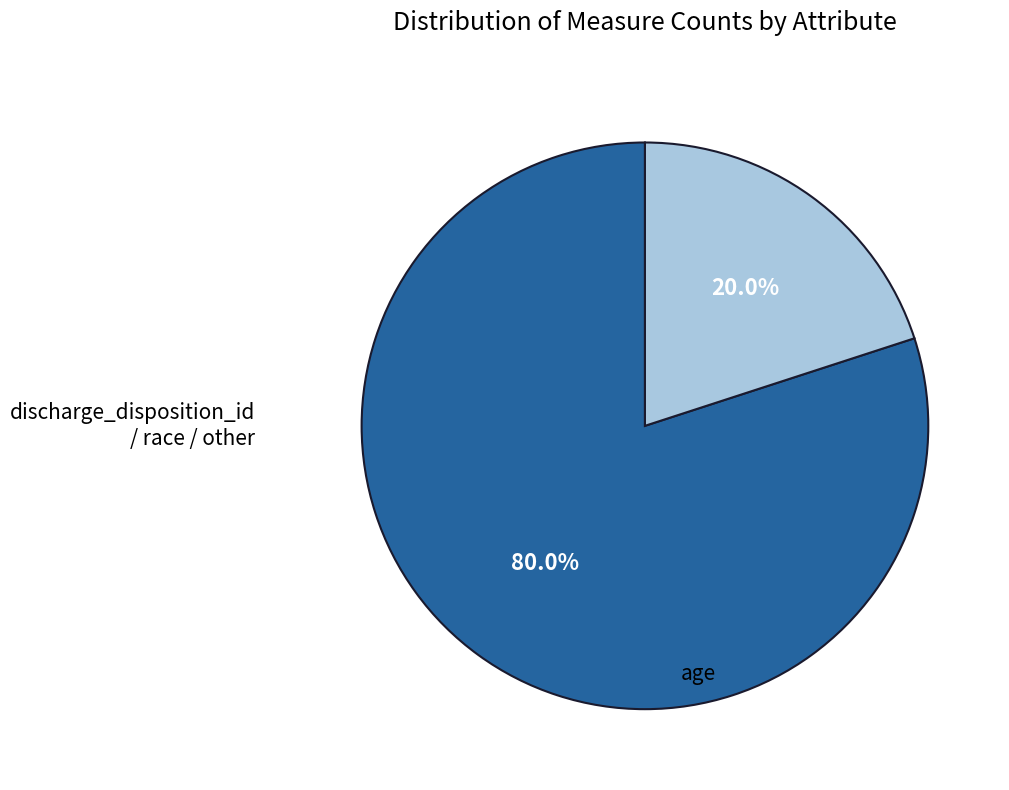

Is there a majority slice in this chart?

Yes